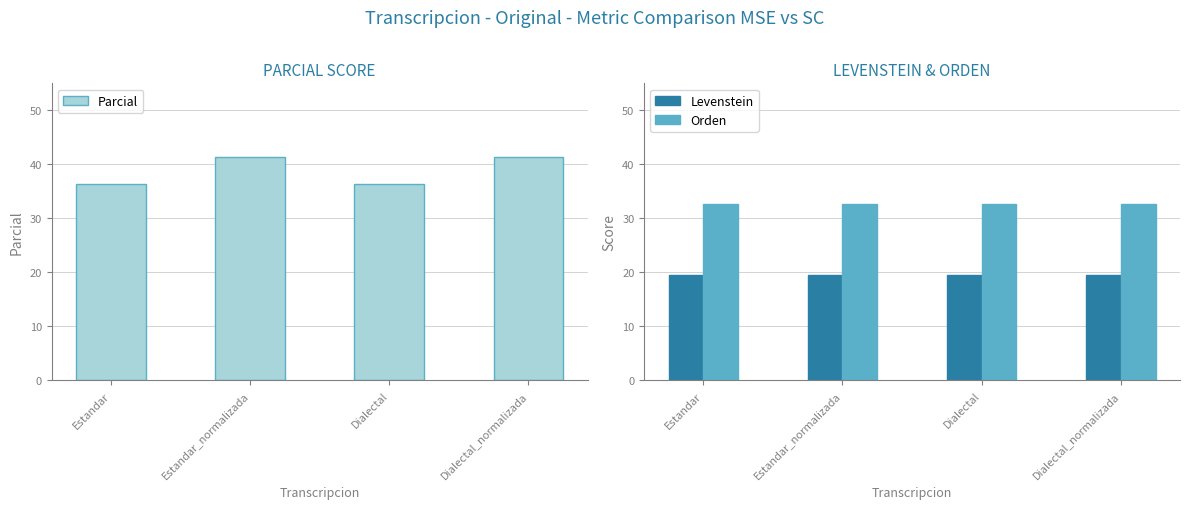

What position from the left is Estandar_normalizada?

2